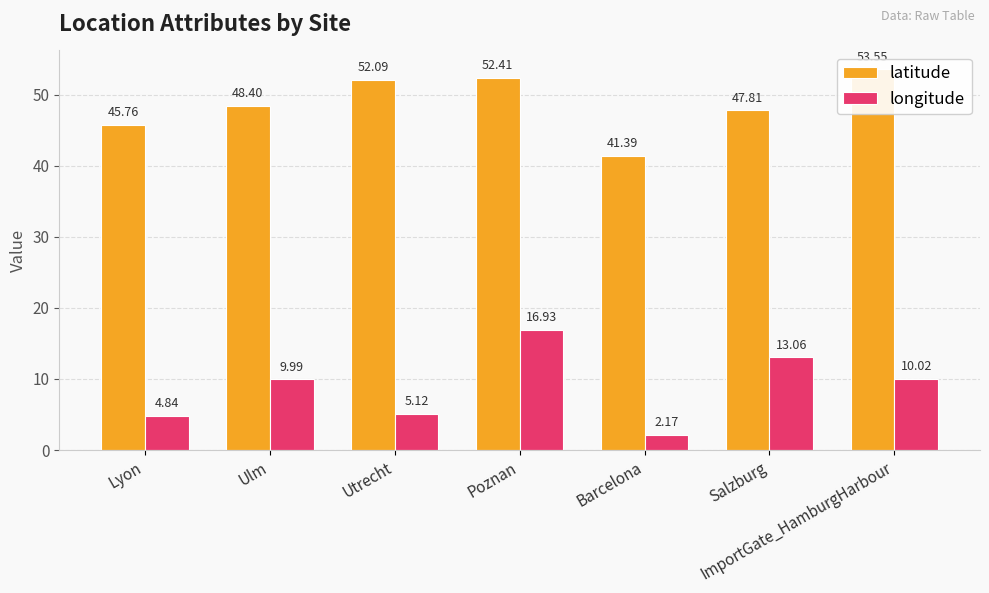

Rank the series by their maximum value, from lowest to highest.

longitude, latitude